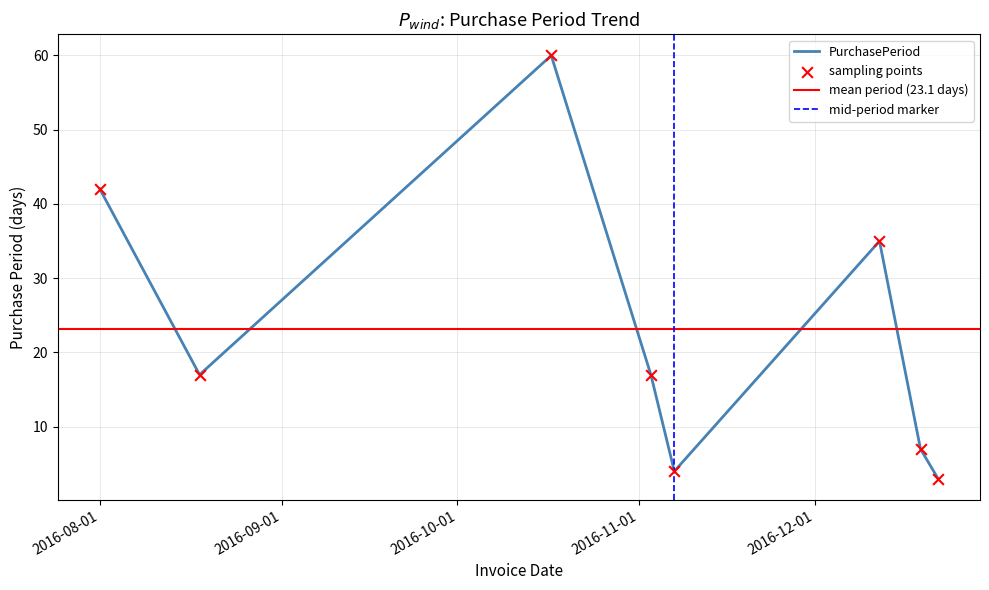

Approximately how many times larger is the value at 2016-11-03 compared to 2016-12-19?

2.4